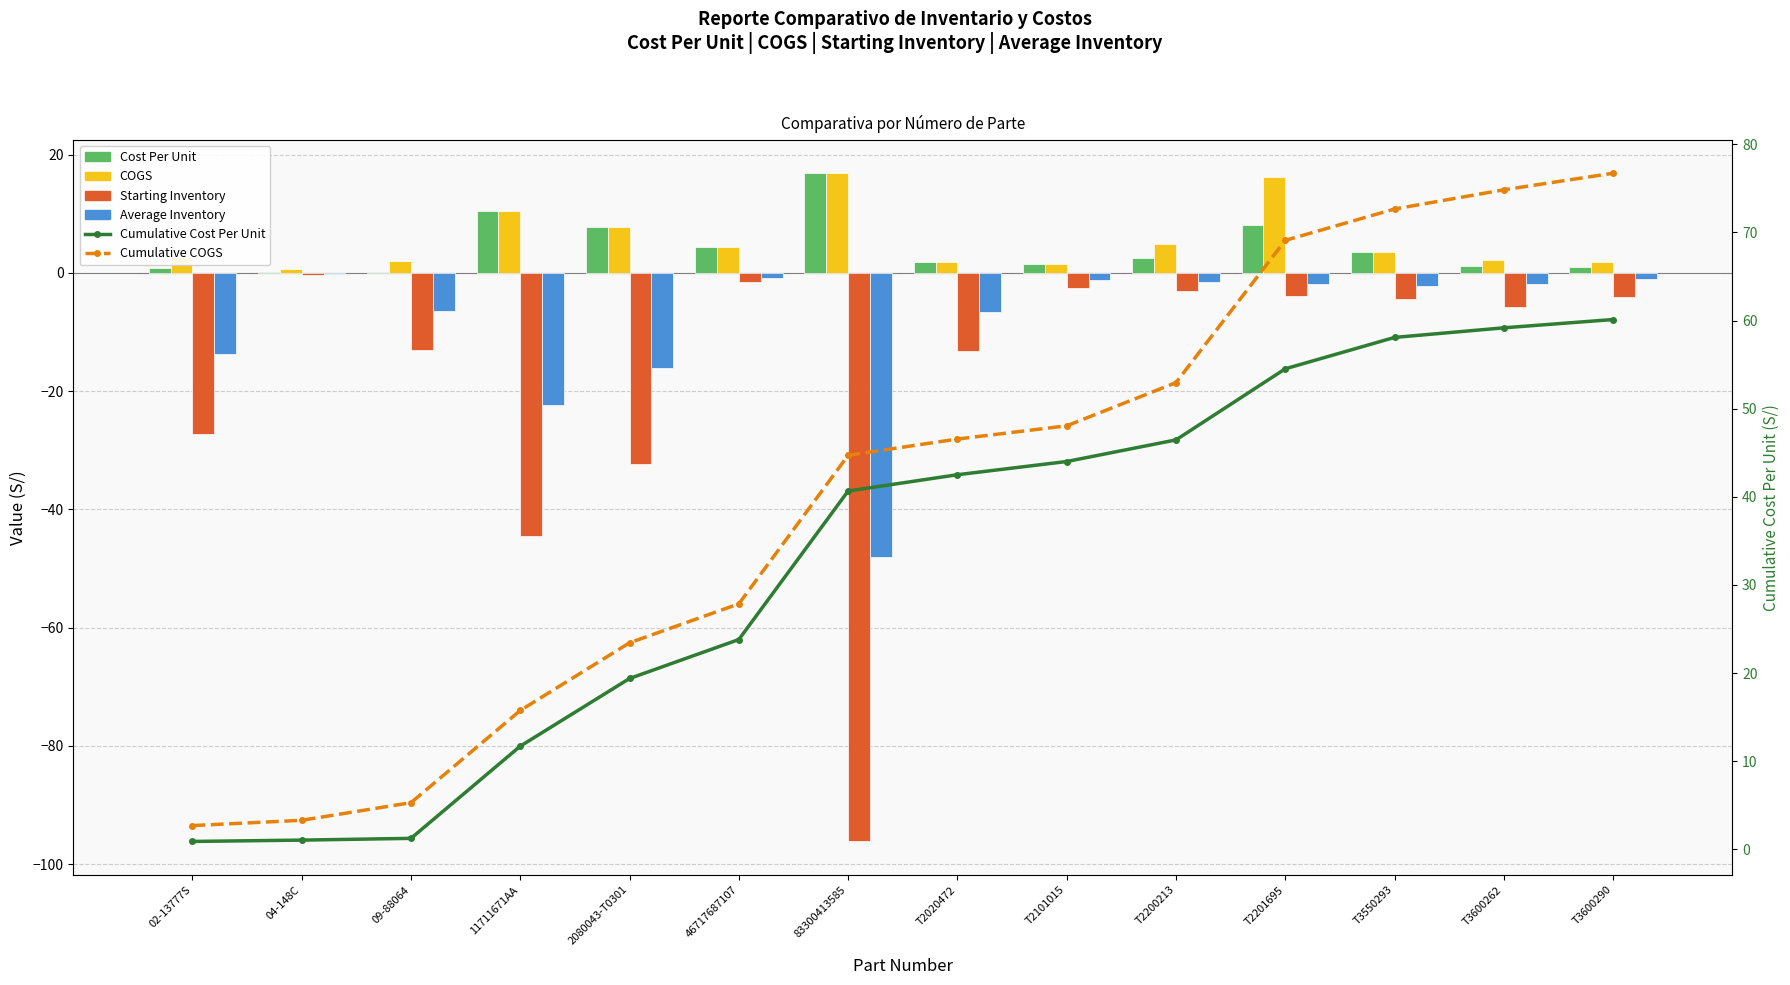

What is the difference between the highest and lowest values at 83300413585?

140.9